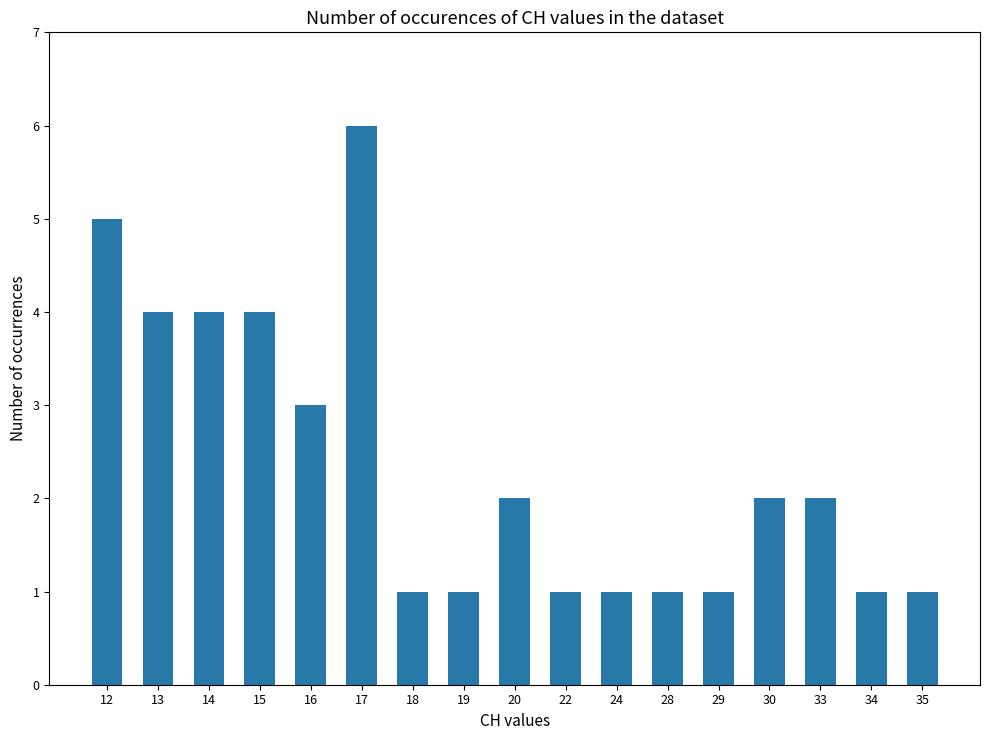

Reading left to right, extract all data points from this chart.

5	4	4	4	3	6	1	1	2	1	1	1	1	2	2	1	1